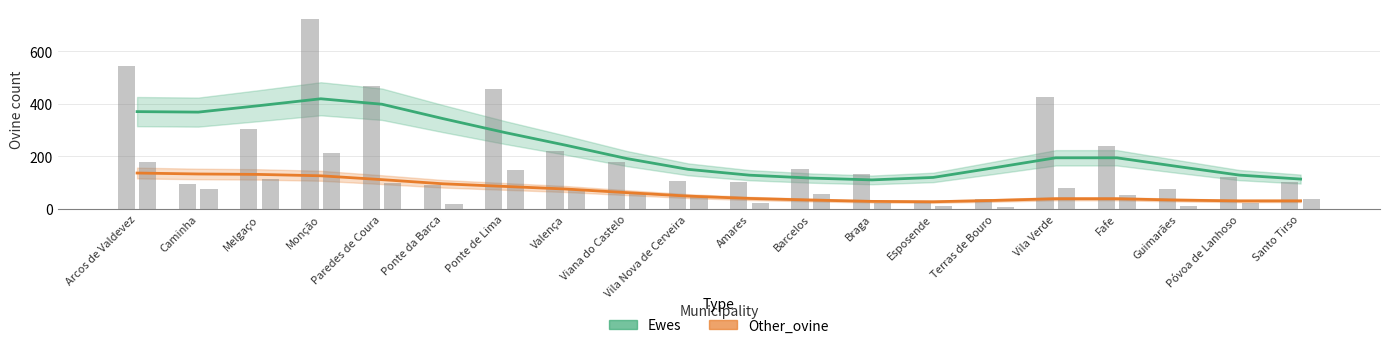

At which label does Ewes first exceed 194?

Arcos de Valdevez